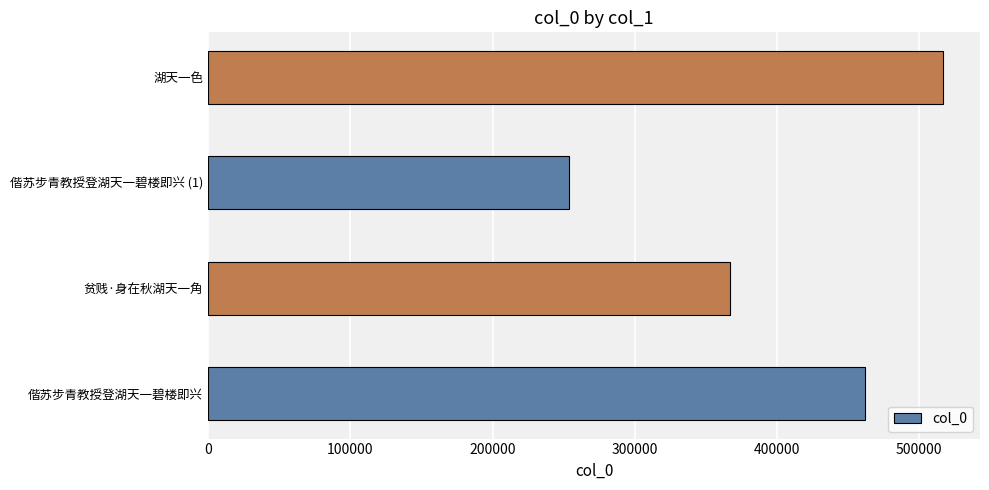

Reading bottom to top, list all the values displayed in this chart.

462242	367270	253551	516949